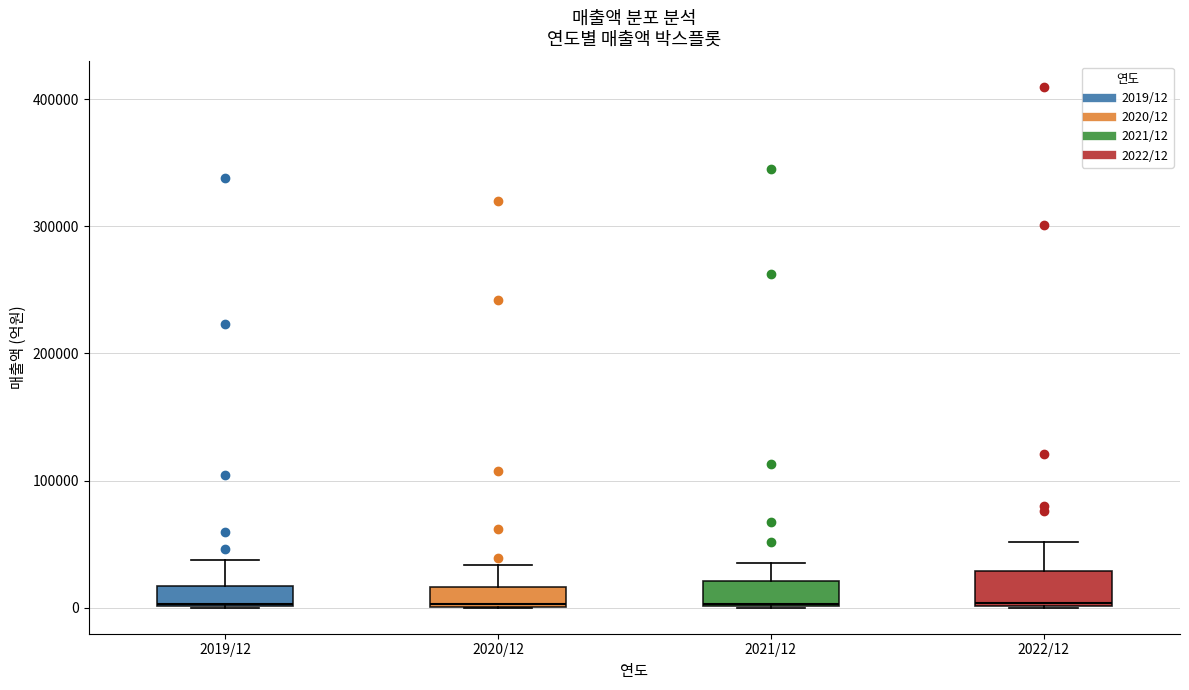

Reading left to right, transcribe this box plot: for each box, give where its median line is, the range the box spans, and where its two whiskers end, as read against the y-axis. The values are not printed on the chart, so give them approximately, as read against the axis.

2019/12: median 0, box 0 to 20000, whiskers 0 to 40000
2020/12: median 0, box 0 to 20000, whiskers 0 to 30000
2021/12: median 0, box 0 to 20000, whiskers 0 to 40000
2022/12: median 0, box 0 to 30000, whiskers 0 to 50000